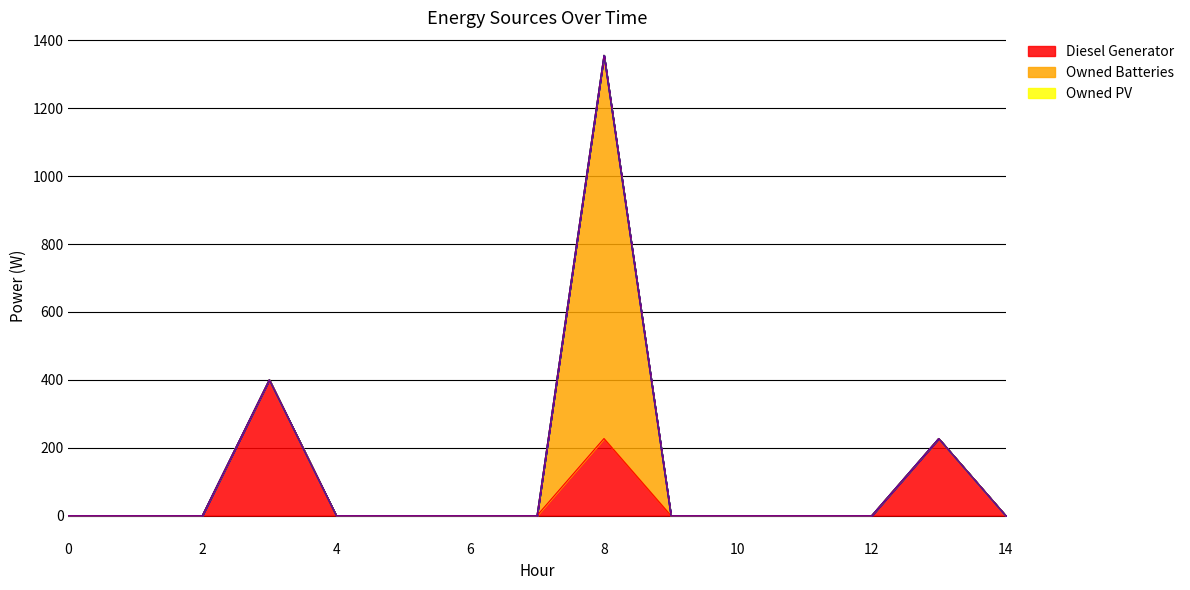

At which category is the sum across all series the highest?

8